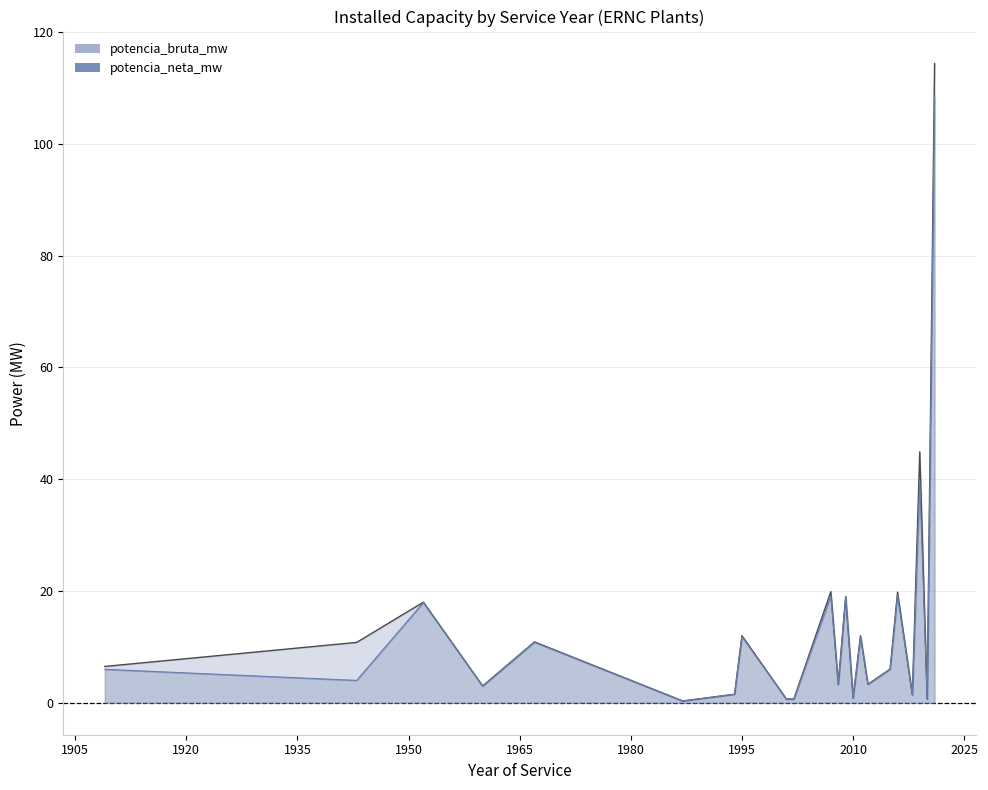

What is the difference between the potencia_bruta_mw values at 2001 and 2018?

0.7